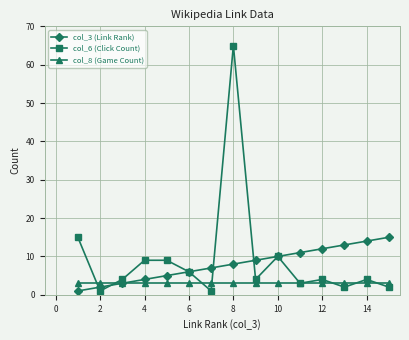

Which series has the largest range (max minus min)?

col_6 (Click Count)